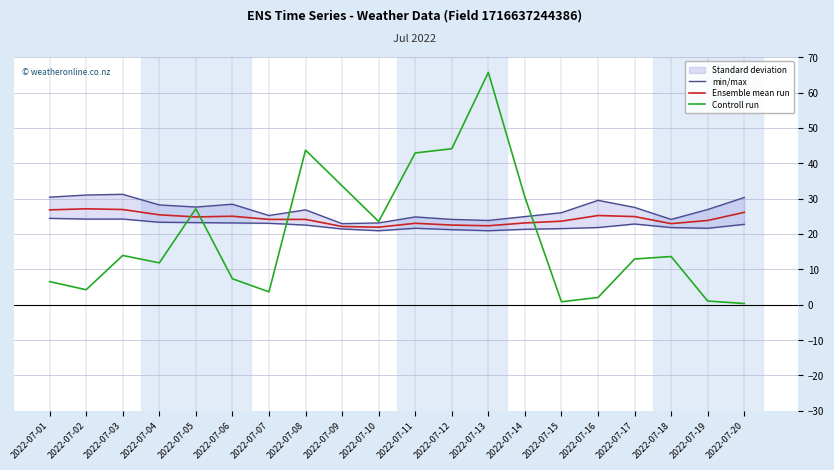

How many values in the Controll run series are below 13?

10